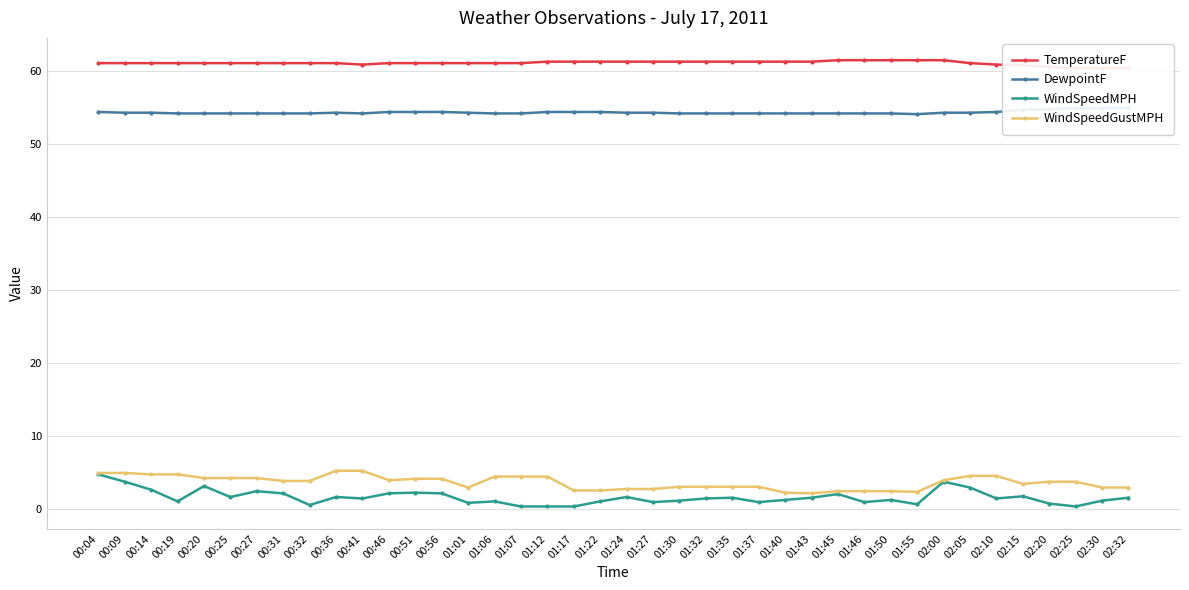

What position from the right is 02:25?

3